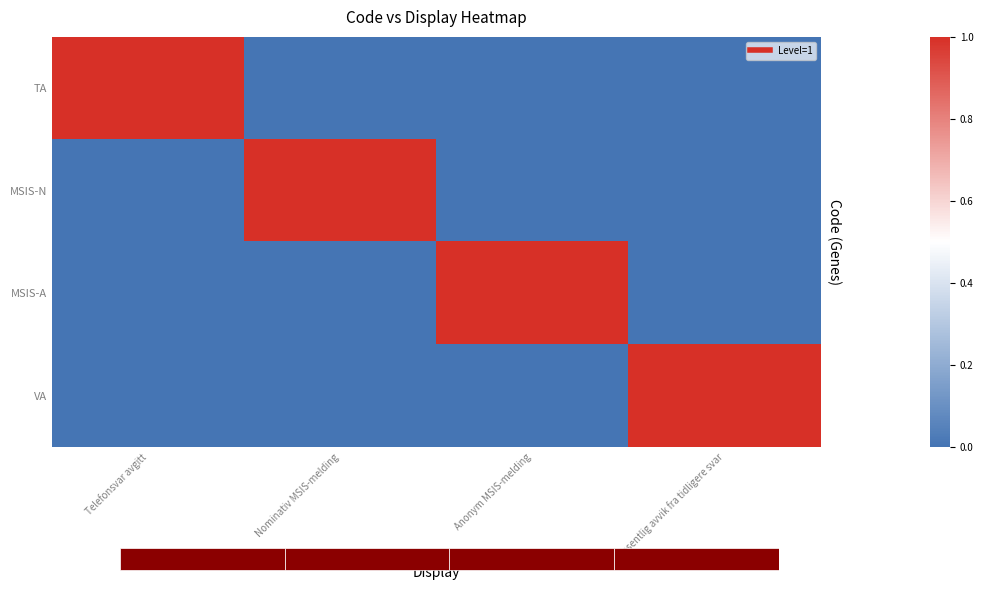

Is it true that VA equals -1 at Anonym MSIS-melding?

False